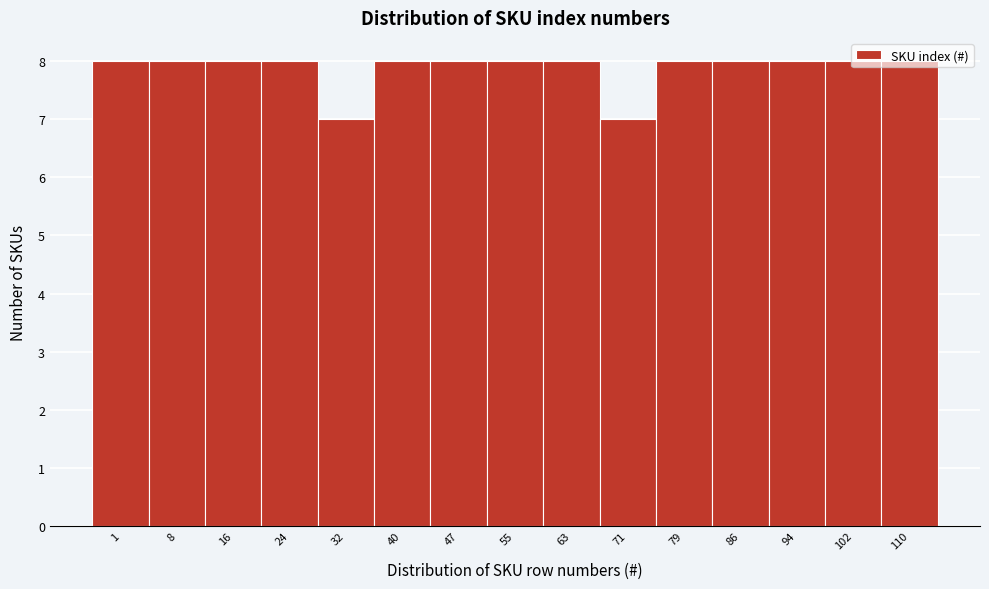

What is the value of the 15th bar from the left?

8